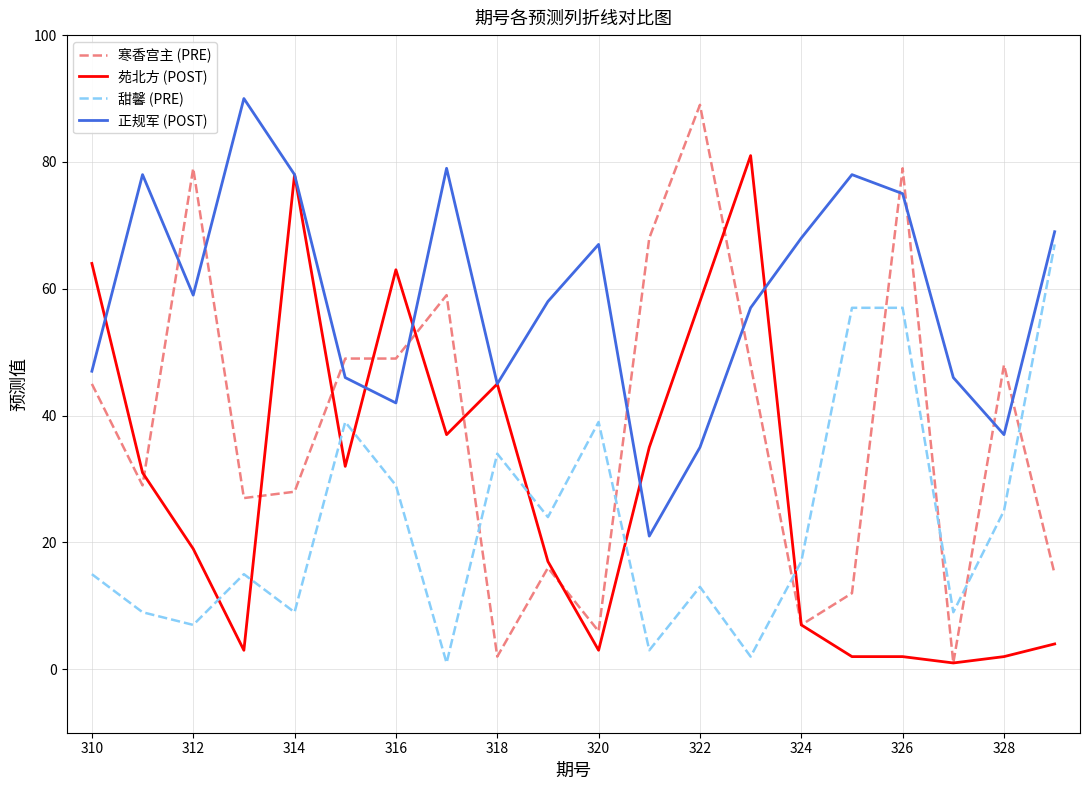

At how many categories does at least one series exceed 70?

9